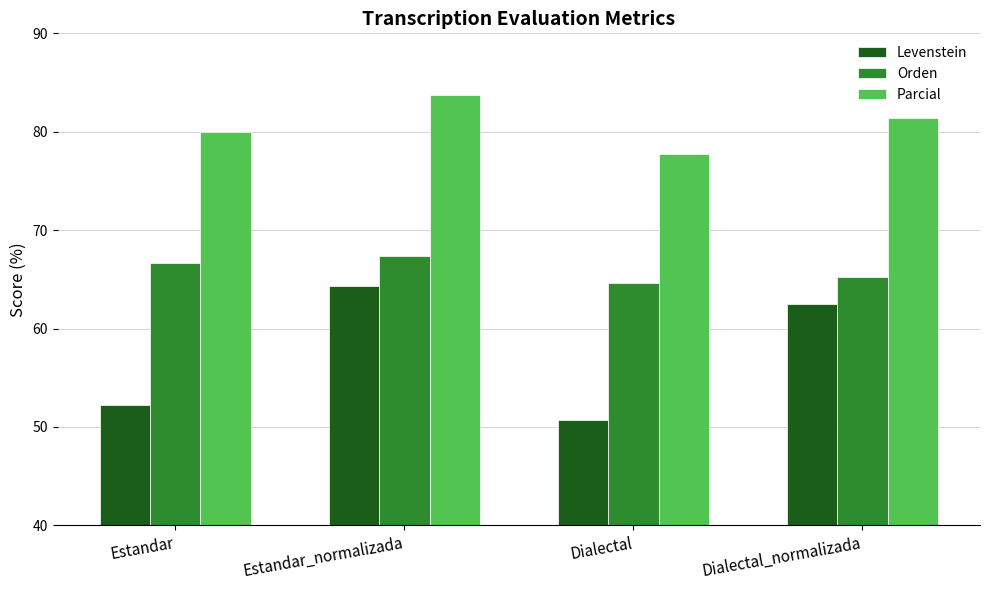

The Parcial series shows 139.9 at Dialectal. True or false?

False